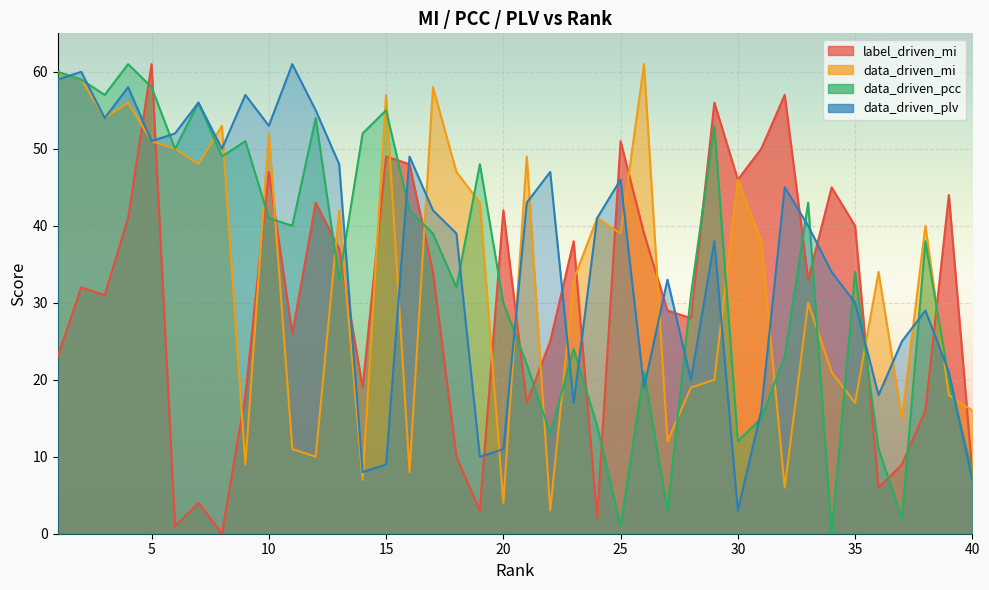

Which series has the widest spread of values?

label_driven_mi